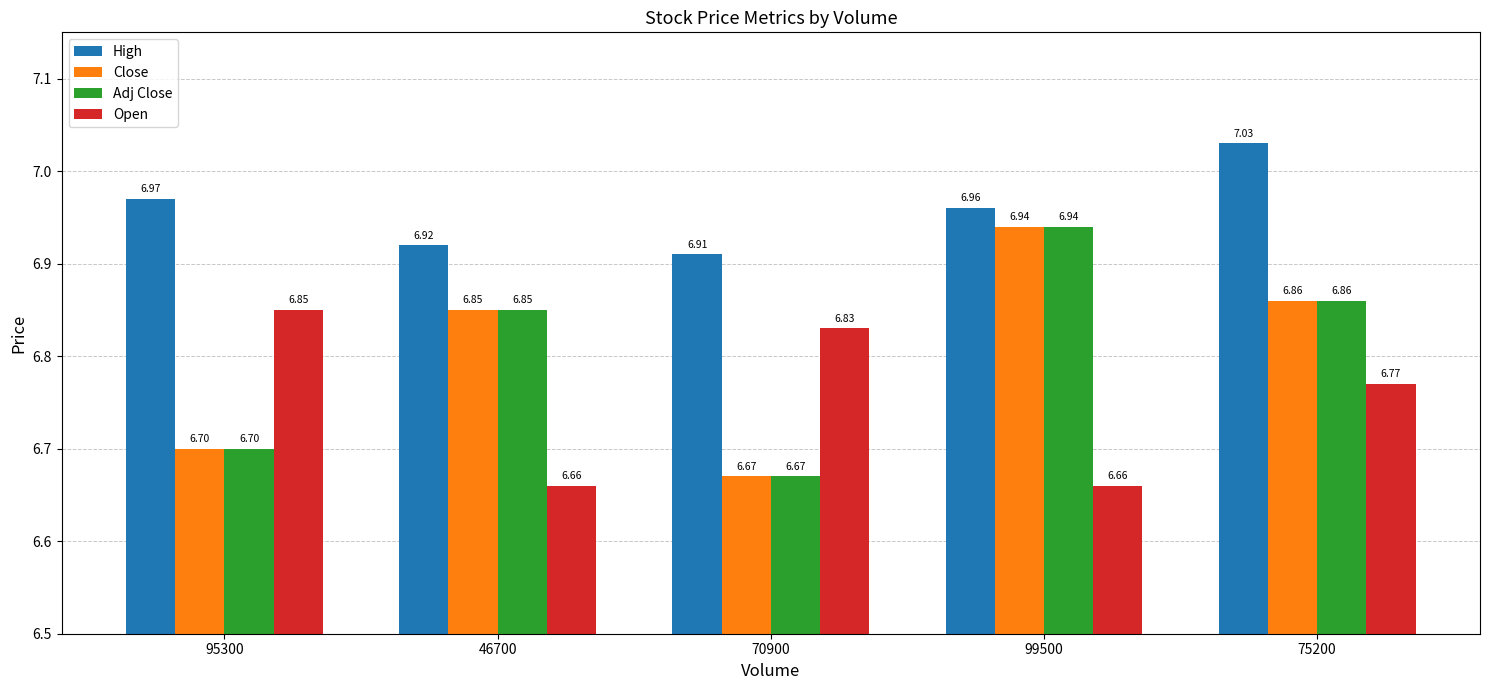

Count the Open values in the range 6 to 7.

5